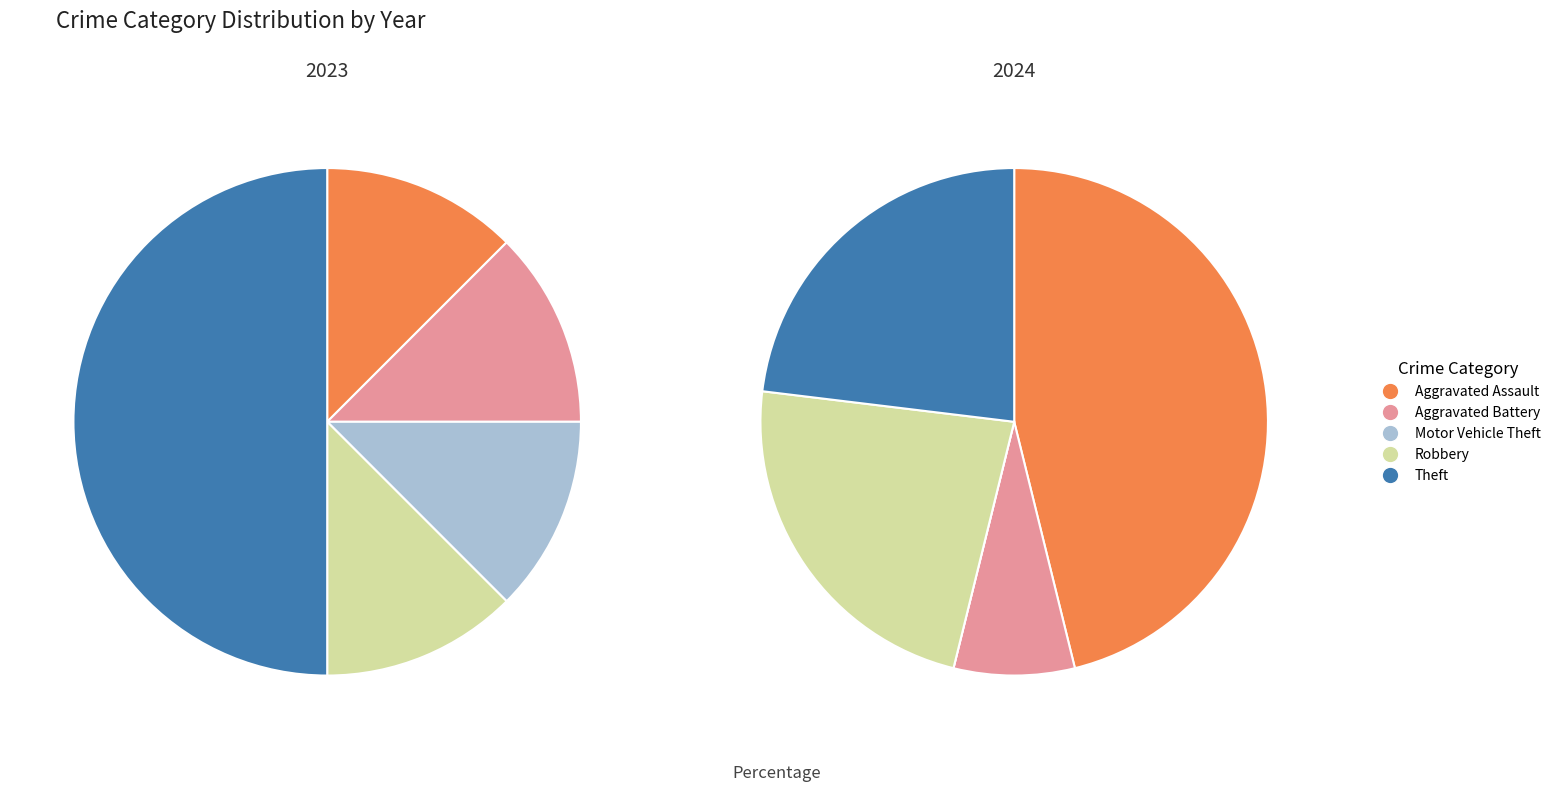

What percentage is the 2 slice, to the nearest percent?

12%